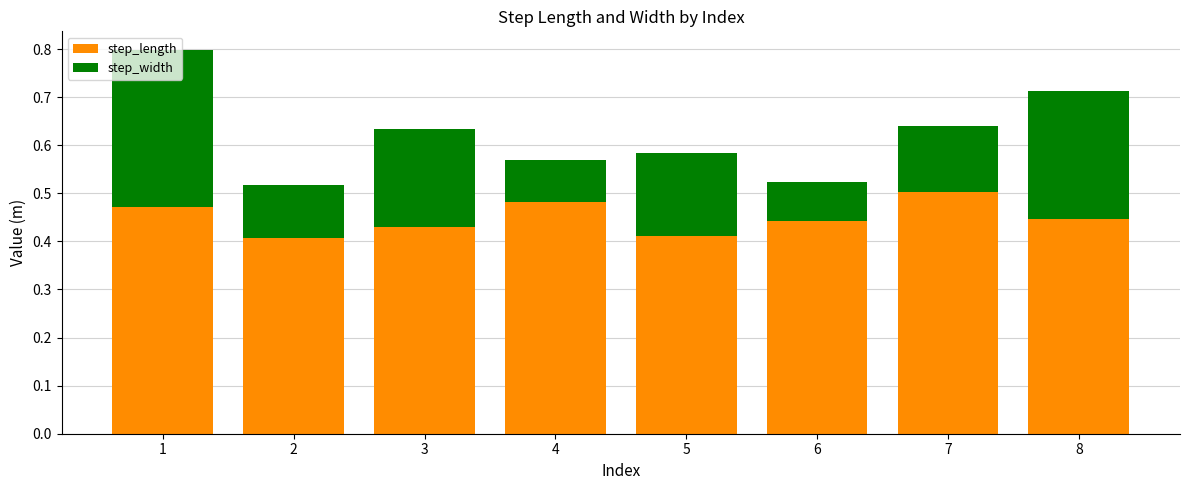

How many step_length values are between 0 and 1?

8